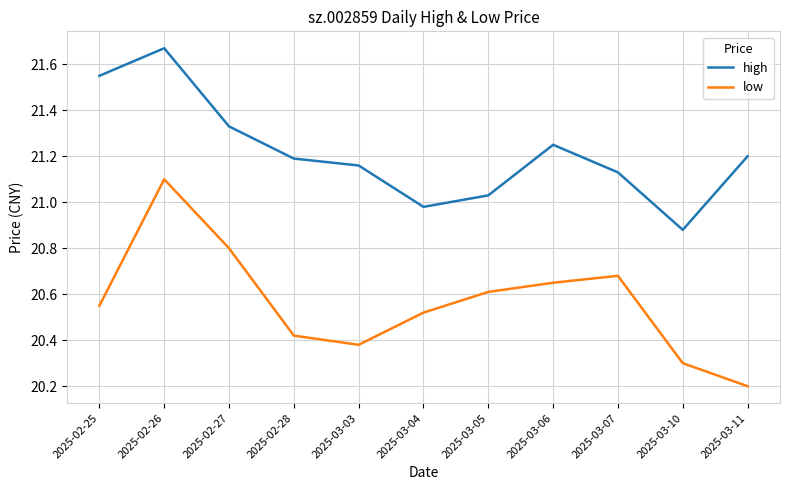

How many lines are shown in the chart?

2